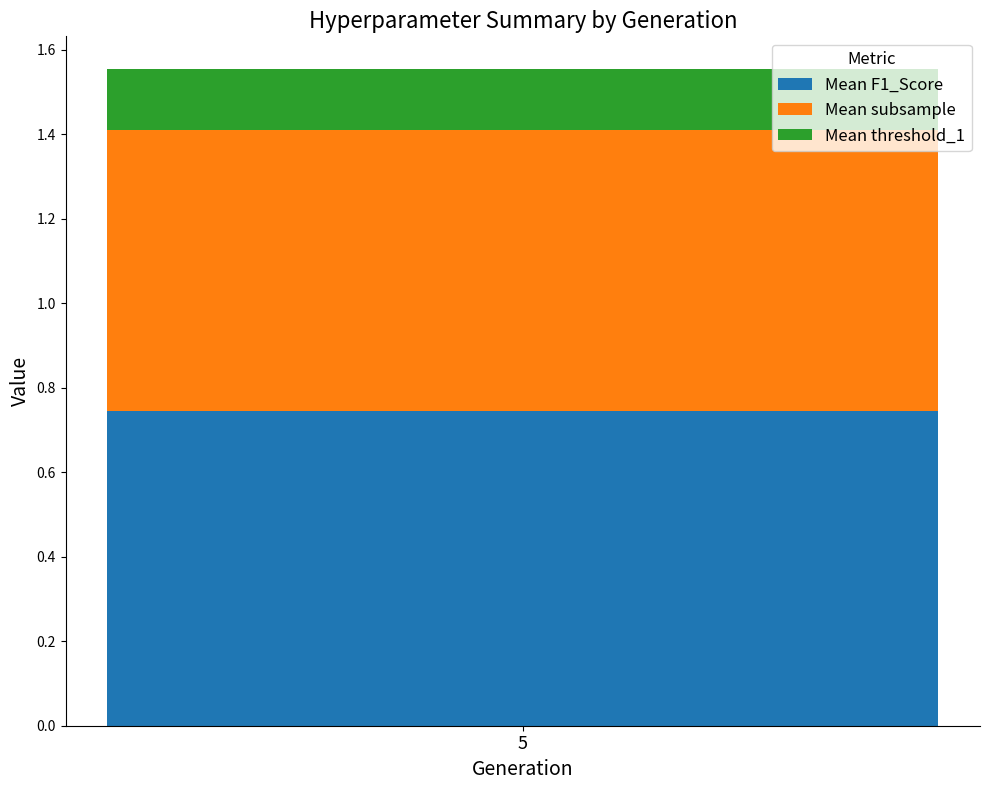

List the labels in order of Mean F1_Score value, smallest first.

5